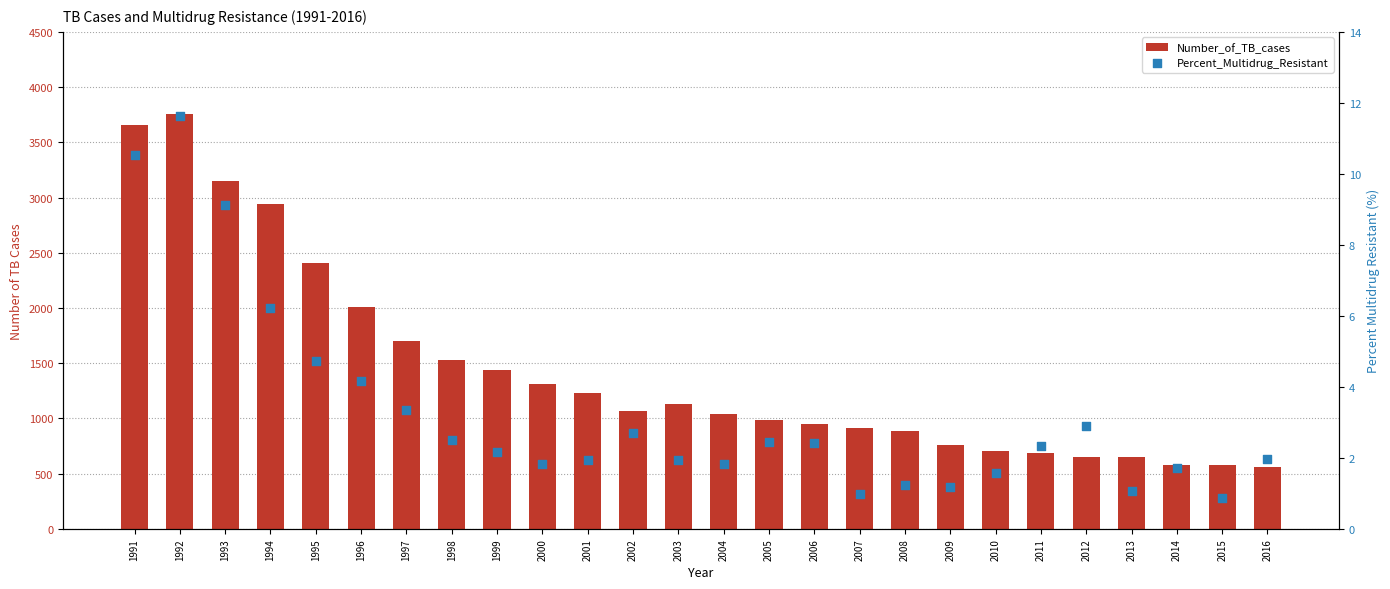

What is the total value across all series at 2001?

1234.0